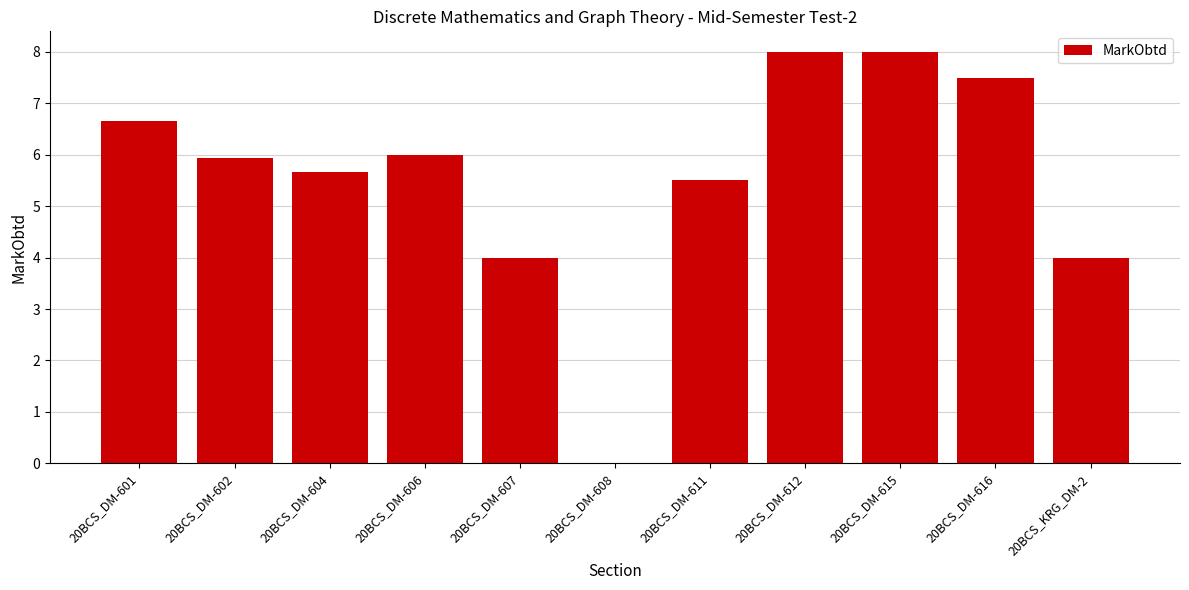

At which label does the data first exceed 5?

20BCS_DM-601